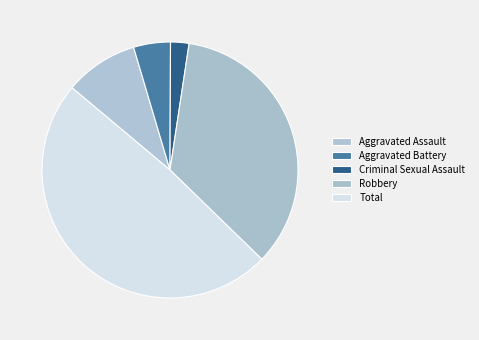

Count the number of slices in the pie.

5